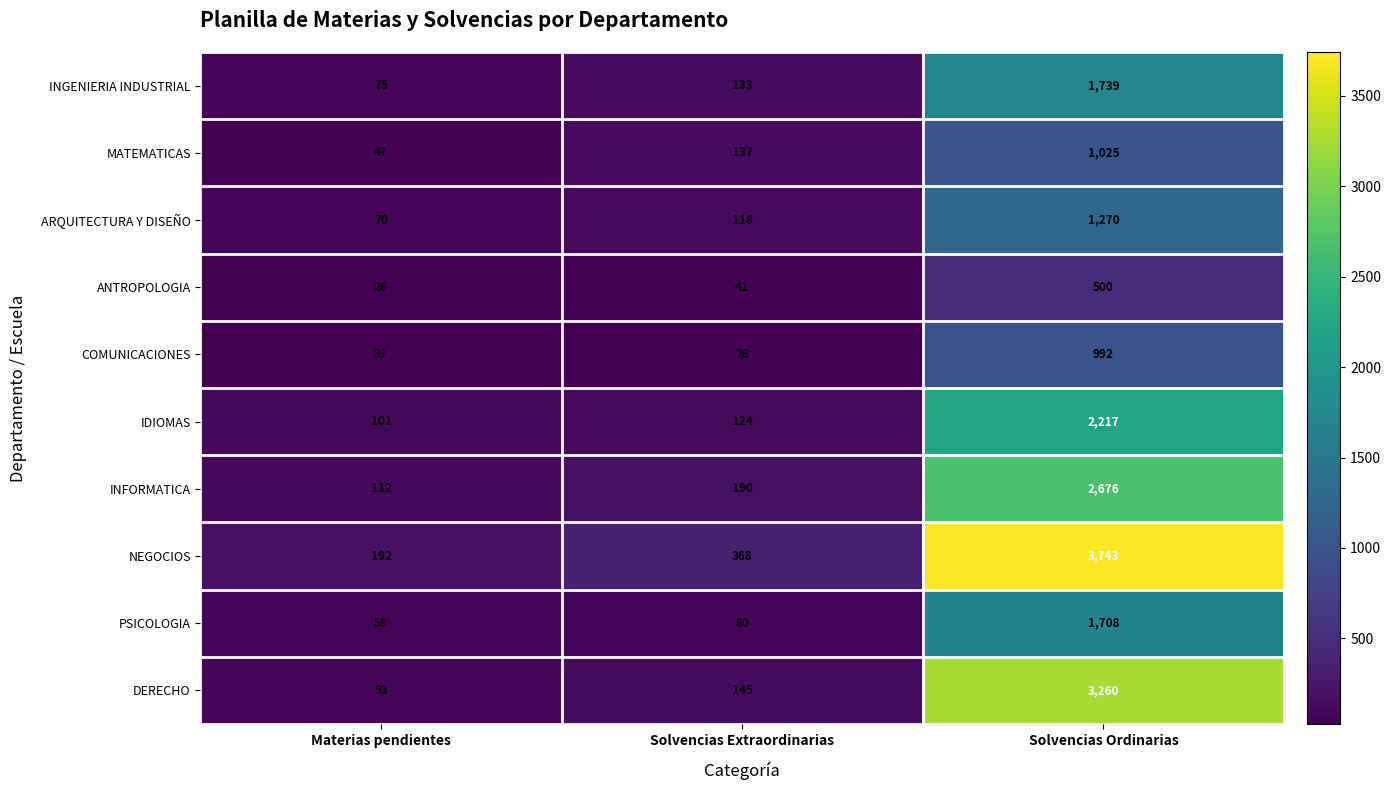

Which series has the widest spread of values?

NEGOCIOS